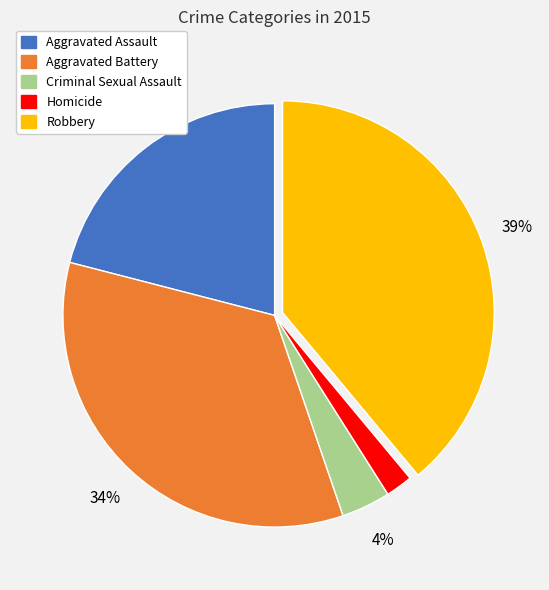

How many segments does this pie chart have?

5